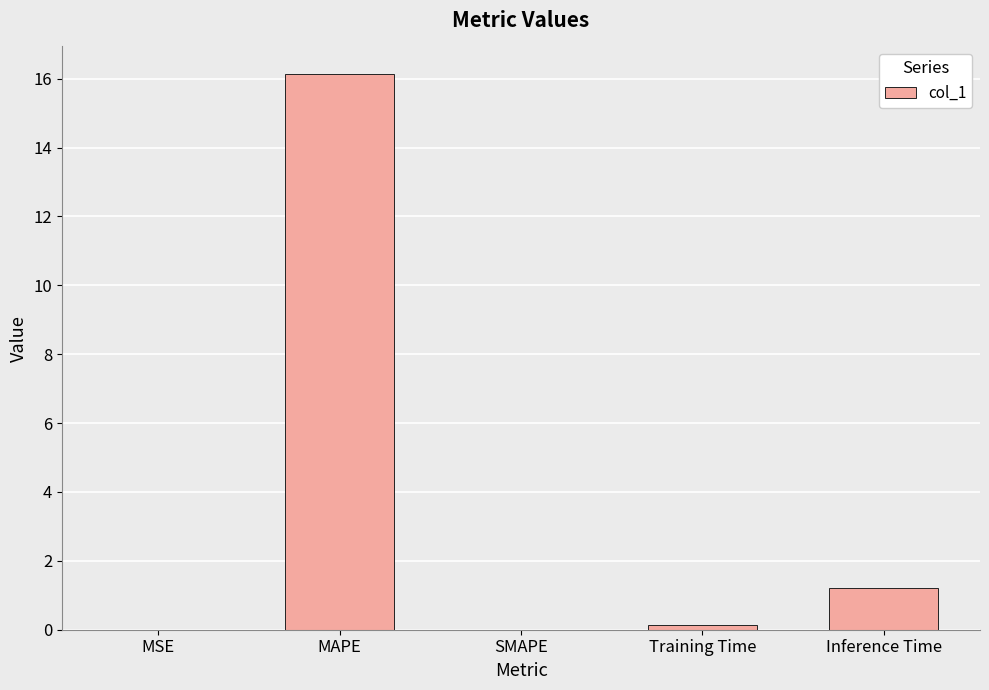

Which has a higher value, Training Time or MSE?

Training Time